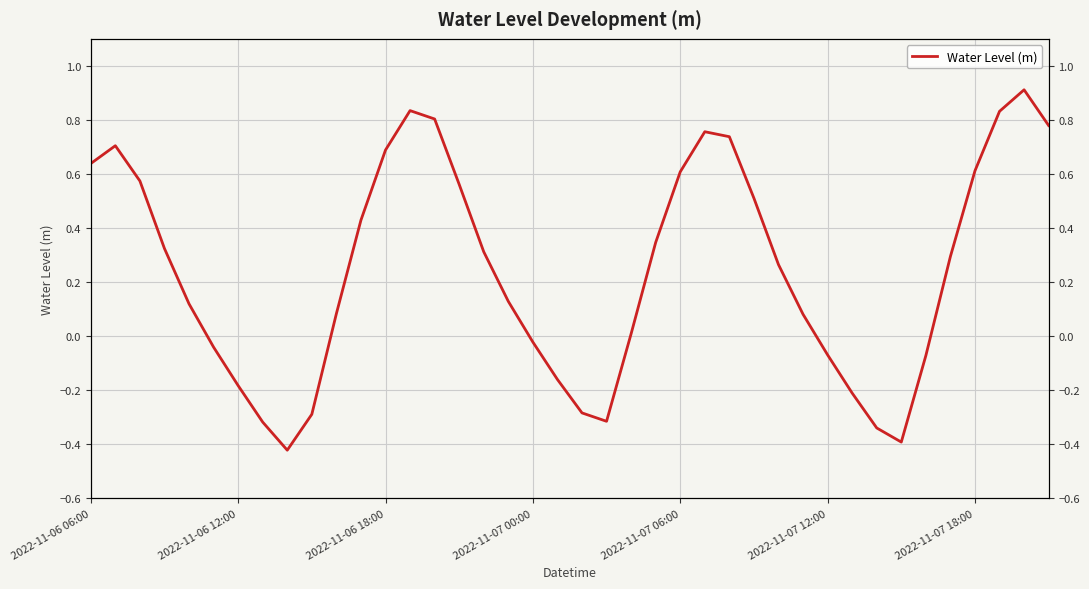

How many interior local valleys (lower than both neighbors) does the data have?

3